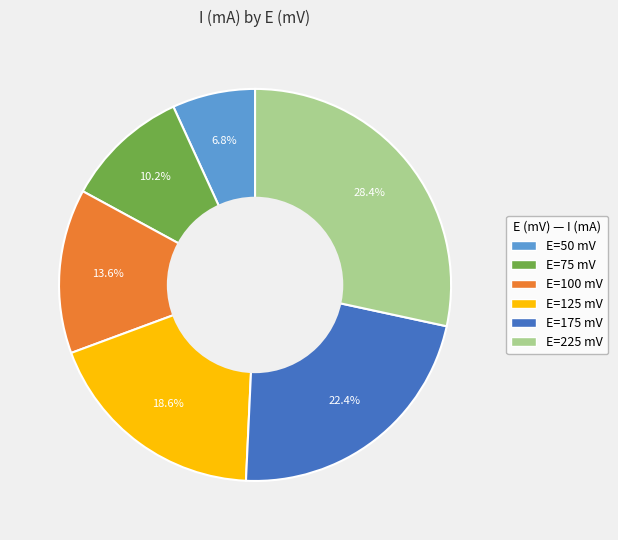

Does E=125 mV account for over 50% of the chart?

No